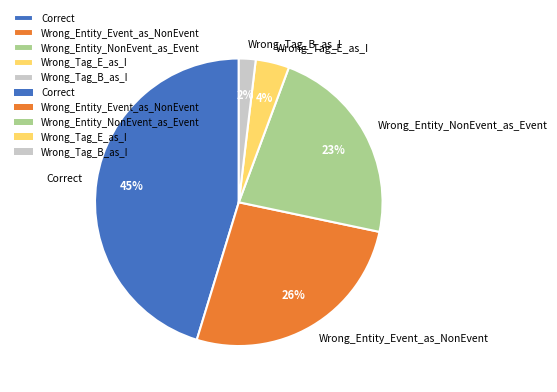

Is it true that Wrong_Tag_E_as_I is 4% of the pie?

True